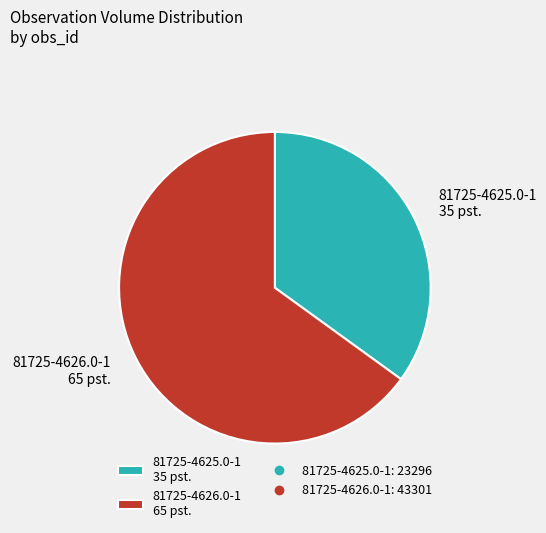

Is the sum of 81725-4625.0-1 35 pst. and 81725-4626.0-1 65 pst. greater than half?

Yes